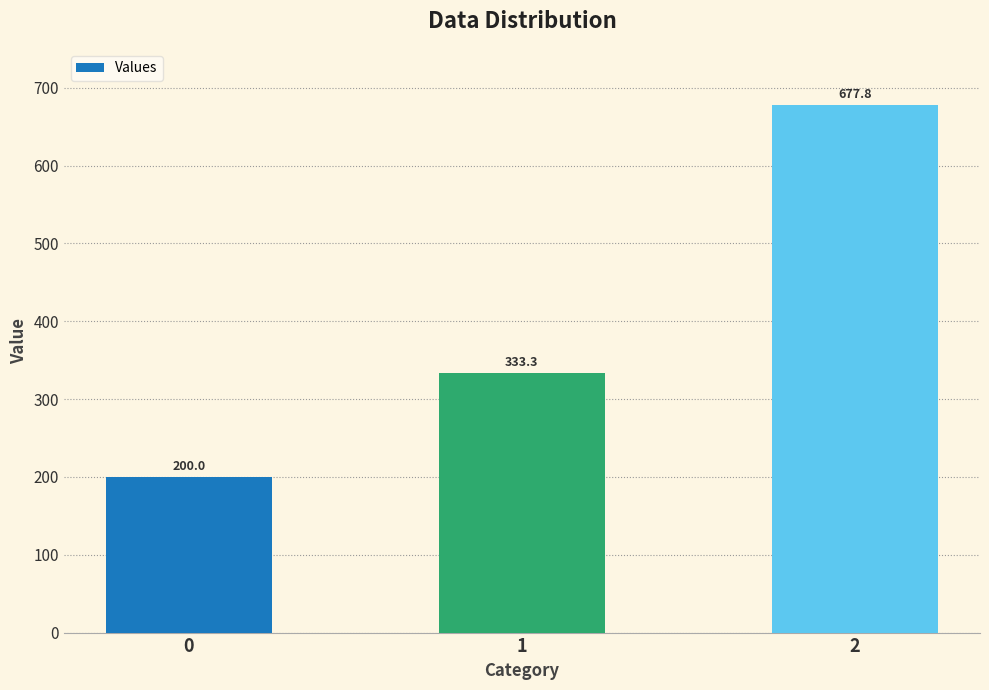

How many data points are above 333?

2